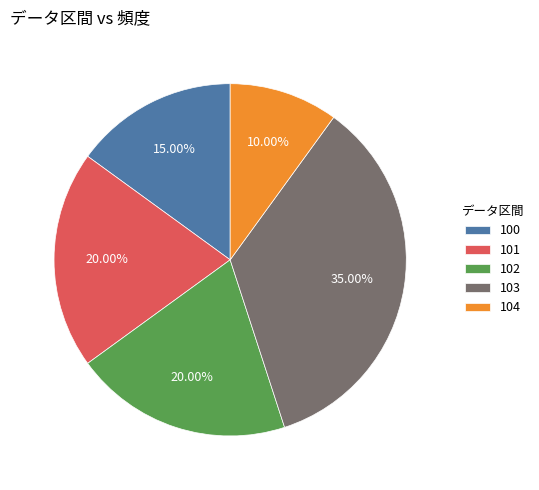

Does any single category account for the majority?

No